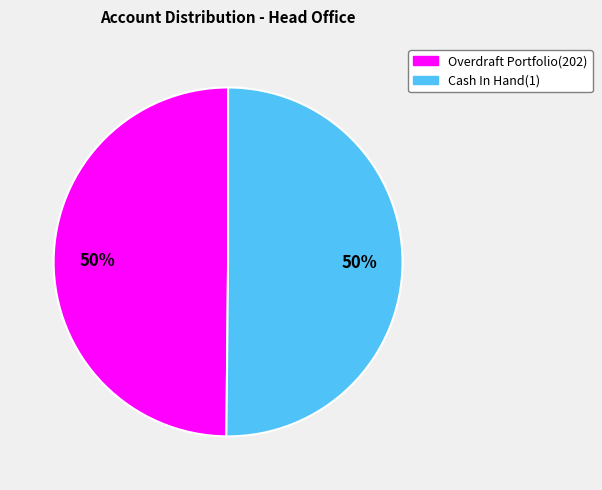

How many segments does this pie chart have?

2